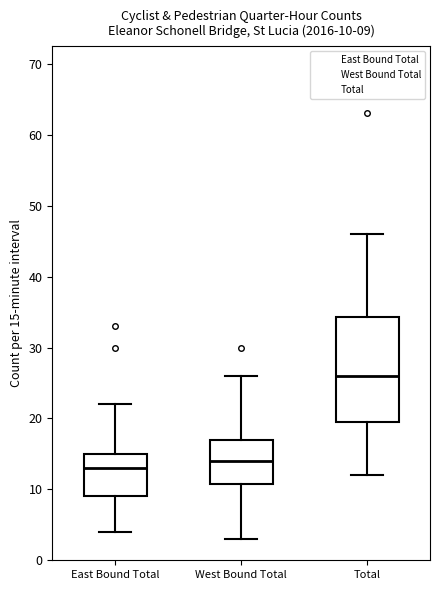

Comparing the boxes themselves (not the whiskers), which one is the tallest?

Total